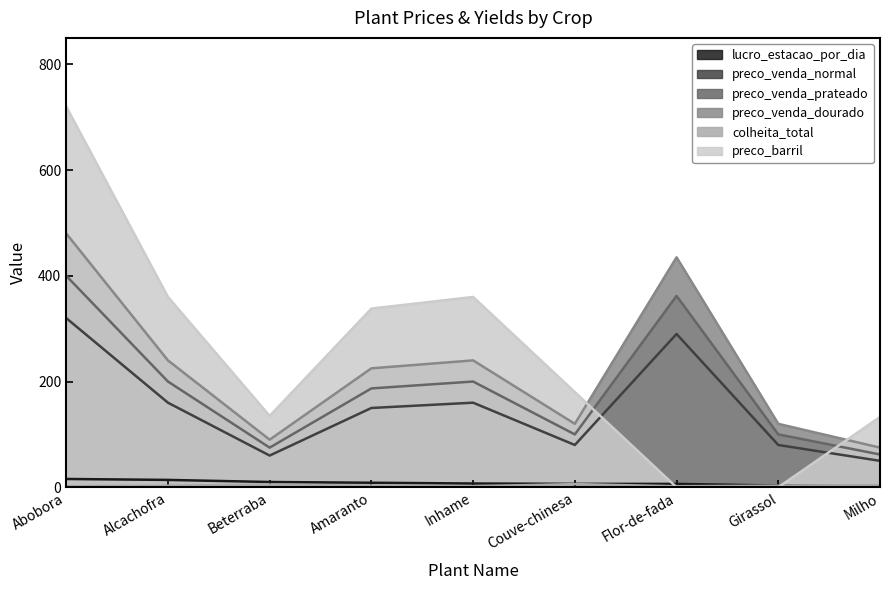

Reading left to right, what are all the values shown in this chart?

lucro_estacao_por_dia: 15.7	13.9	10.0	8.6	7.1	6.4	6.4	3.2	1.8
preco_venda_normal: 320.0	160.0	60.0	150.0	160.0	80.0	290.0	80.0	50.0
preco_venda_prateado: 400.0	200.0	75.0	187.0	200.0	100.0	362.0	100.0	62.0
preco_venda_dourado: 480.0	240.0	90.0	225.0	240.0	120.0	435.0	120.0	75.0
colheita_total: 2.0	3.0	5.0	3.0	2.0	6.0	2.0	3.0	4.0
preco_barril: 720.0	360.0	135.0	338.0	360.0	180.0	0.0	0.0	133.0